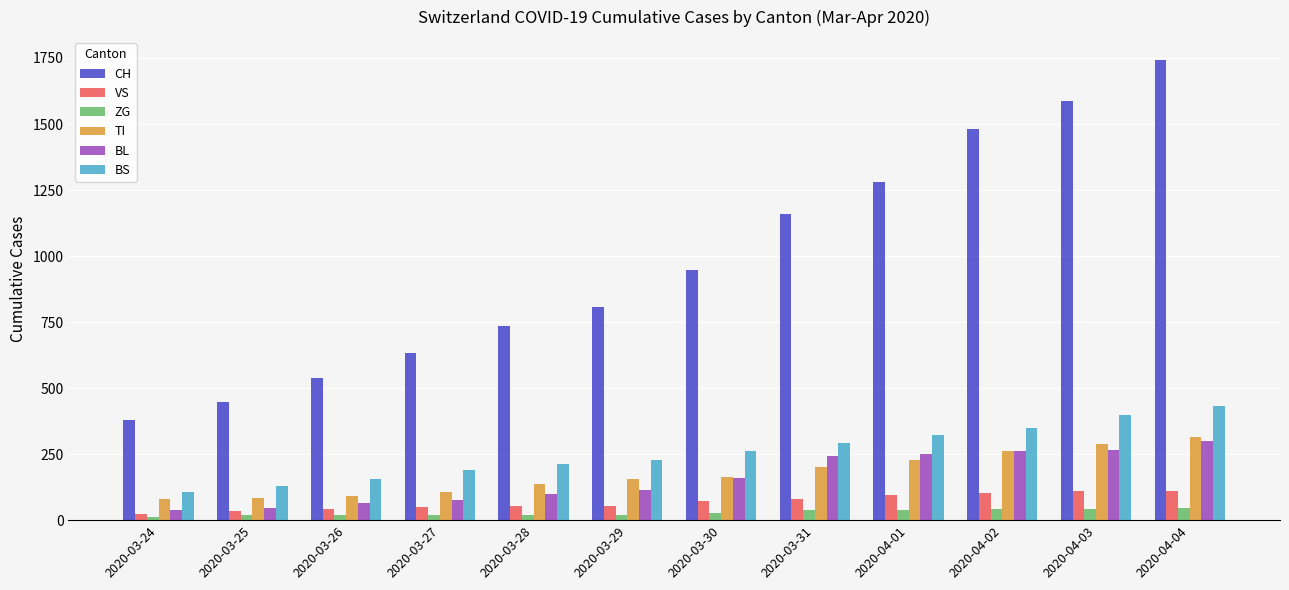

What are all the series names shown in the legend?

CH, VS, ZG, TI, BL, BS